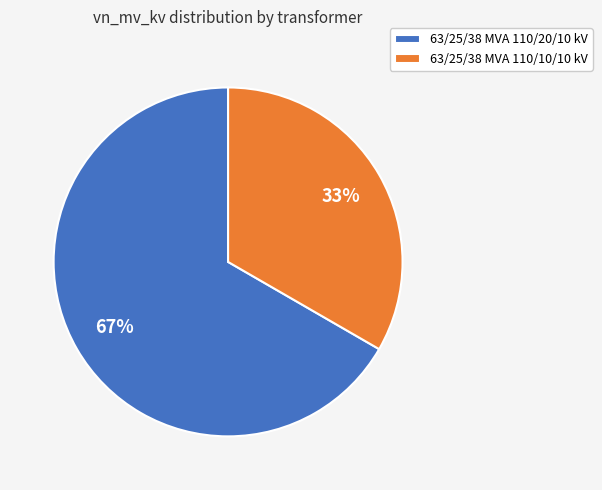

Which category has the biggest portion of the pie?

63/25/38 MVA 110/20/10 kV